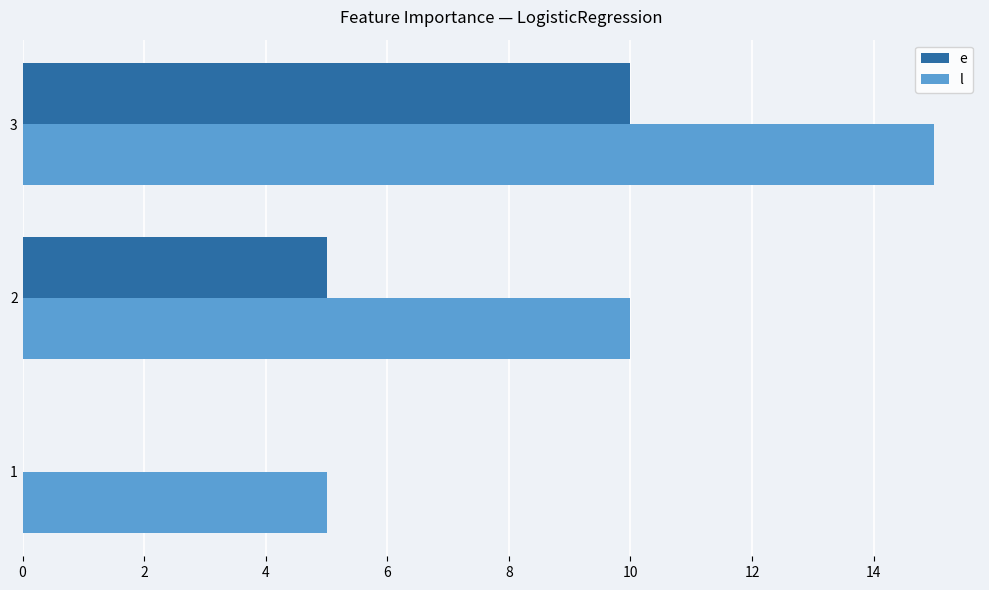

Count the number of categories in the chart.

3